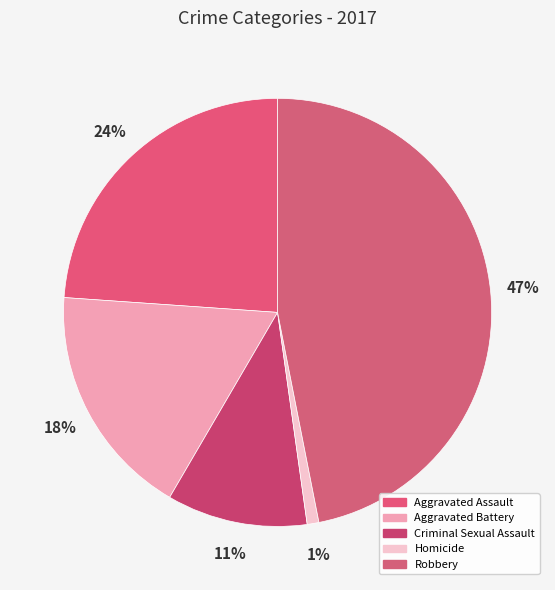

What is the smallest slice in the pie chart?

Homicide